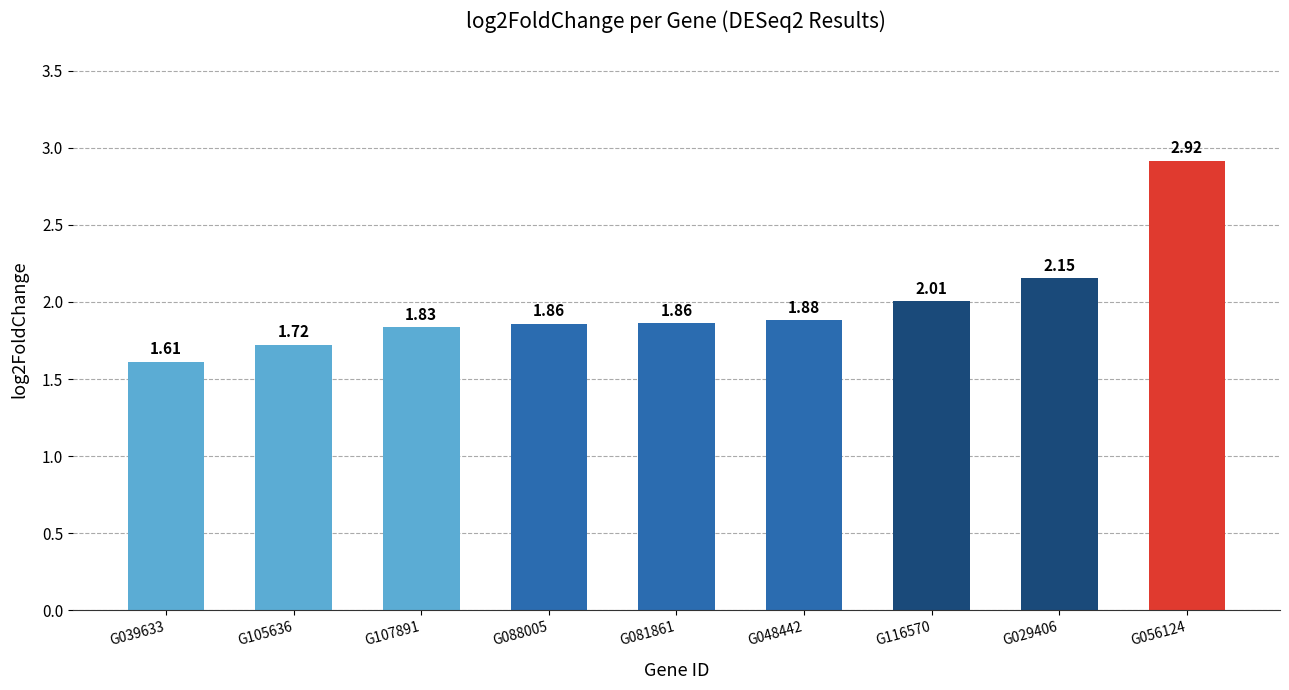

Between G056124 and G105636, which is larger?

G056124